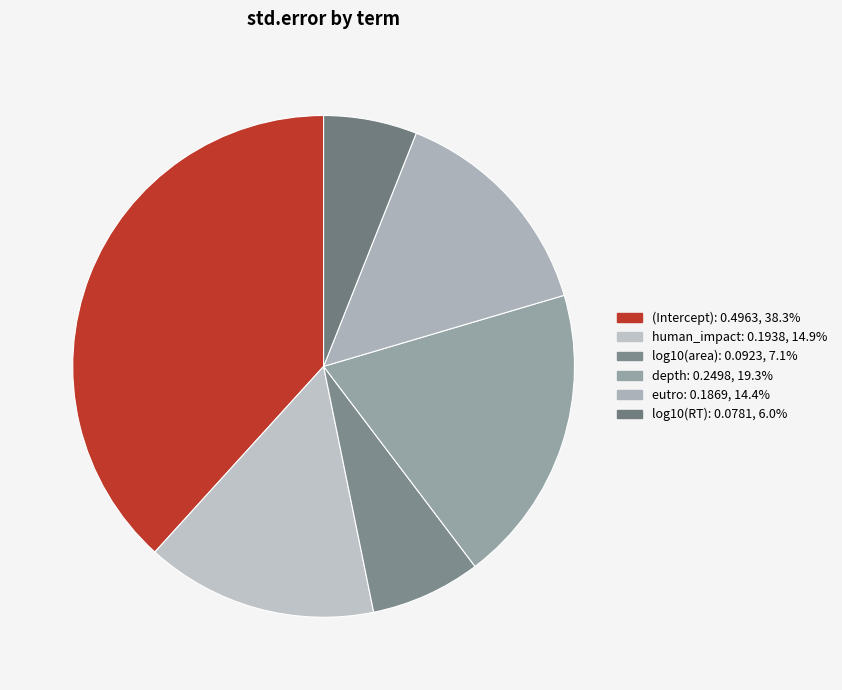

True or false: eutro accounts for 14% of the total.

True